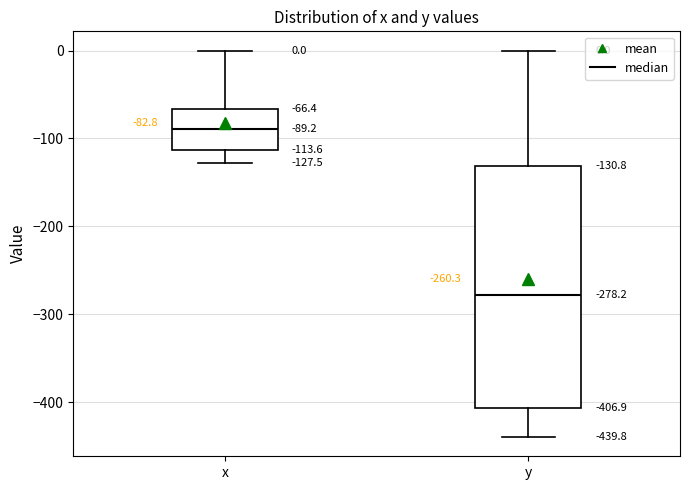

Which box is the tallest, from its lower edge to its upper edge?

y